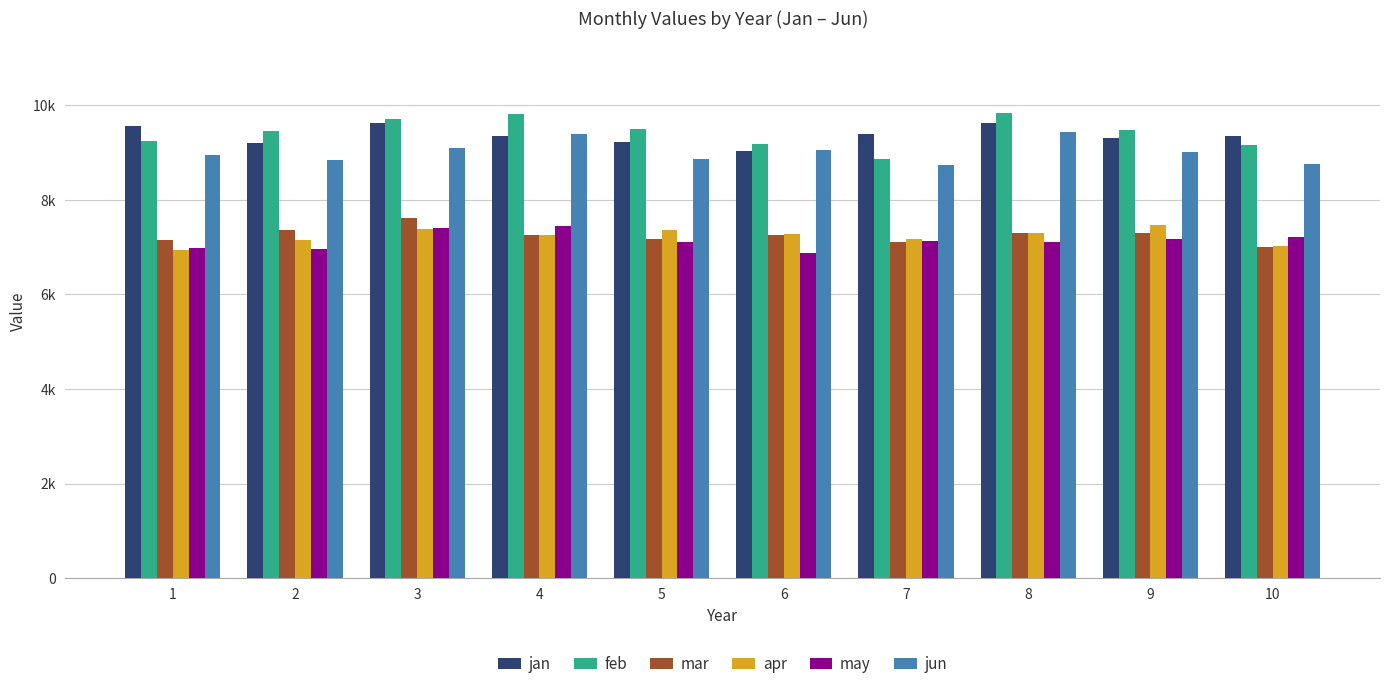

Are the bars grouped side by side (vs. stacked)?

Yes